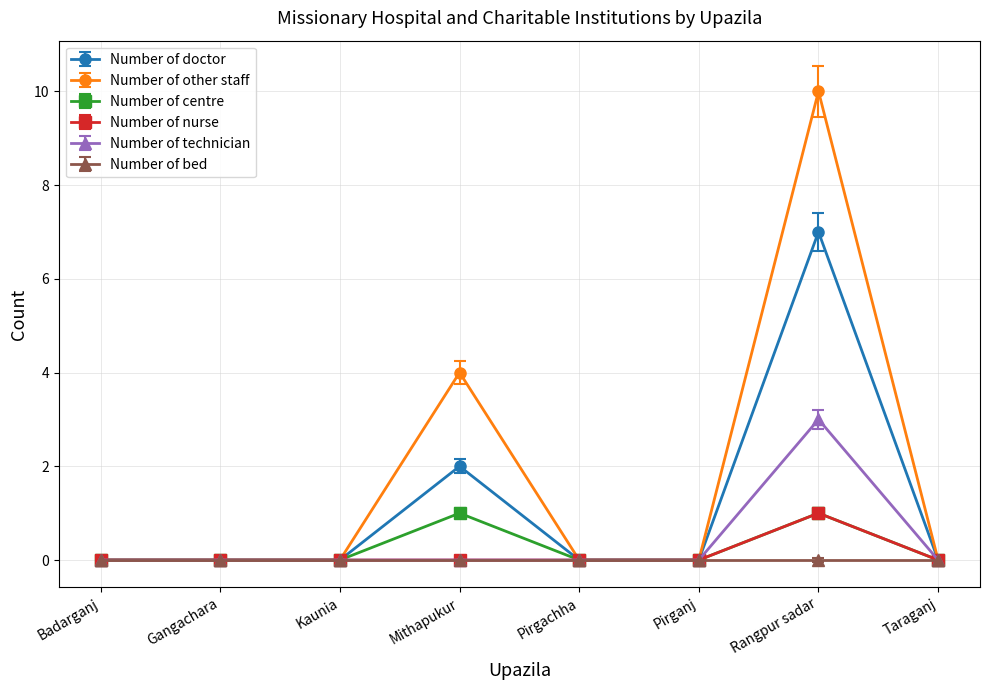

Is it true that Number of technician equals 2 at Gangachara?

False